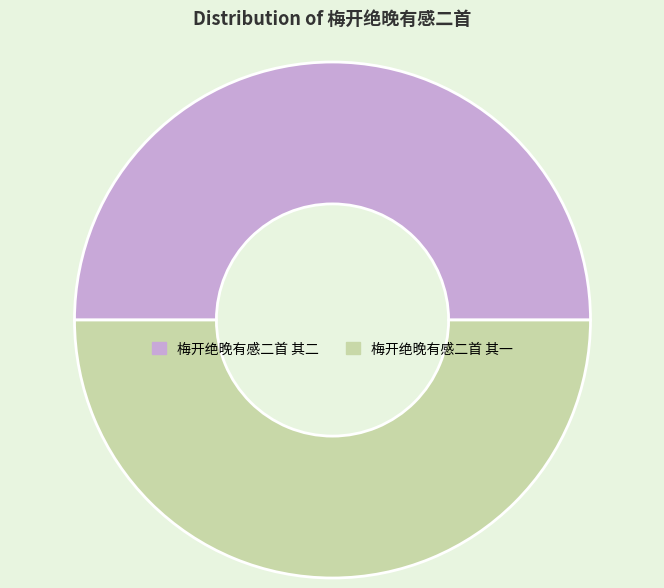

Approximately how many times larger is the value at 梅开绝晚有感二首 其一 compared to 梅开绝晚有感二首 其二?

1.0